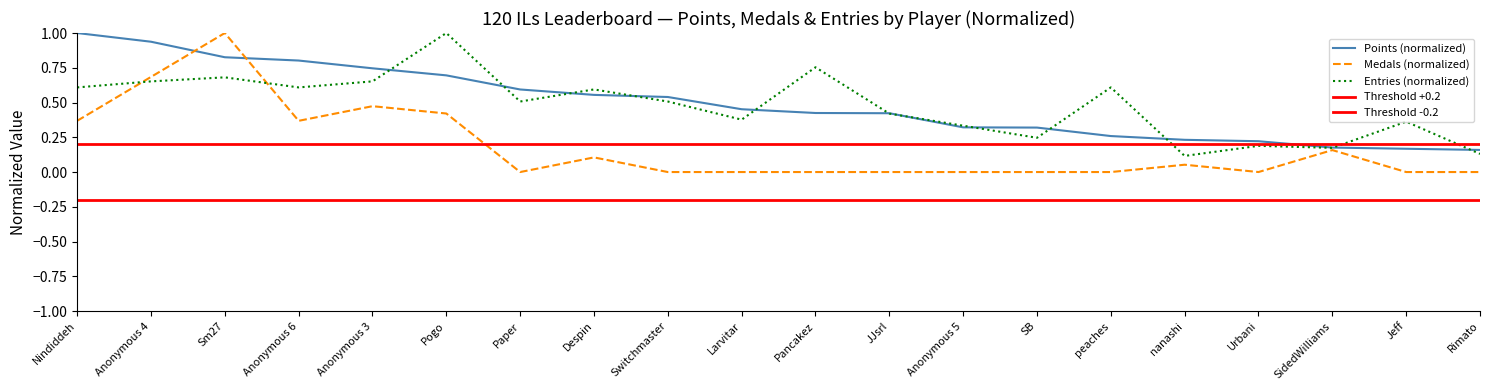

Is this an area chart (filled region under the line)?

No